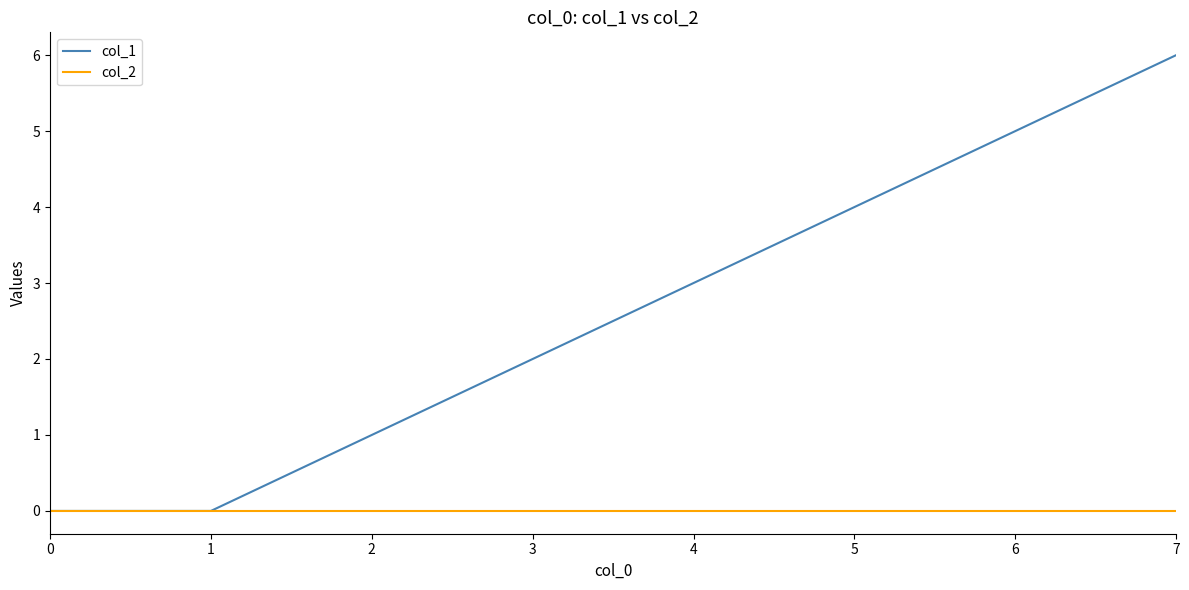

Is the value of col_2 at 3 greater than the value of col_1 at 3?

No